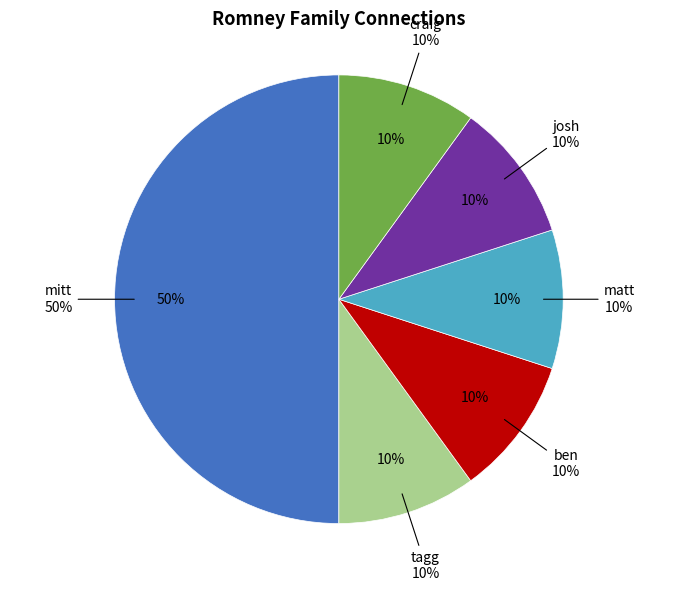

To the nearest percent, what percentage of the pie is tagg?

10%